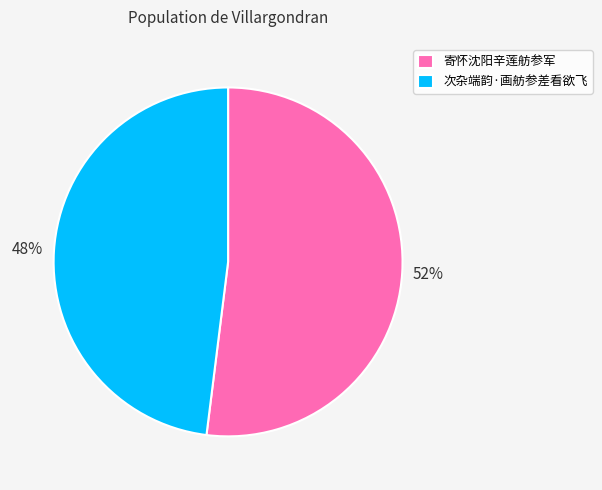

To the nearest percent, what portion does 次杂端韵·画舫参差看欲飞 represent?

48%